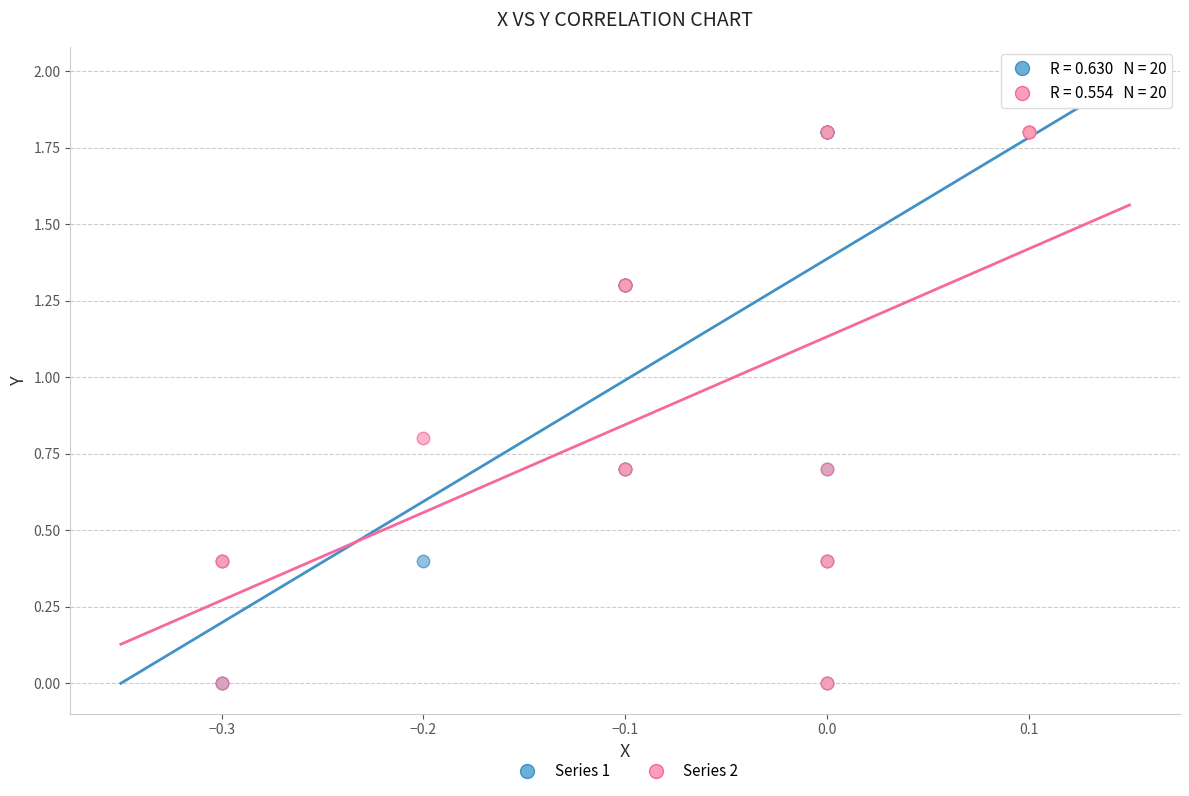

What are all the series names shown in the legend?

Series 1, Series 2